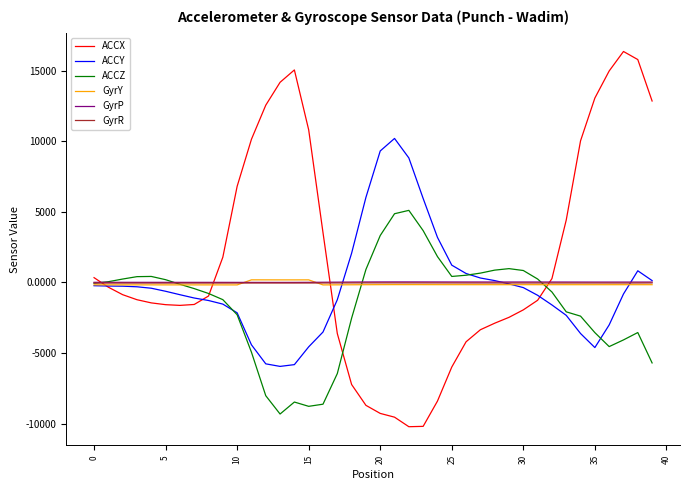

Which series has the largest total across all categories?

ACCX